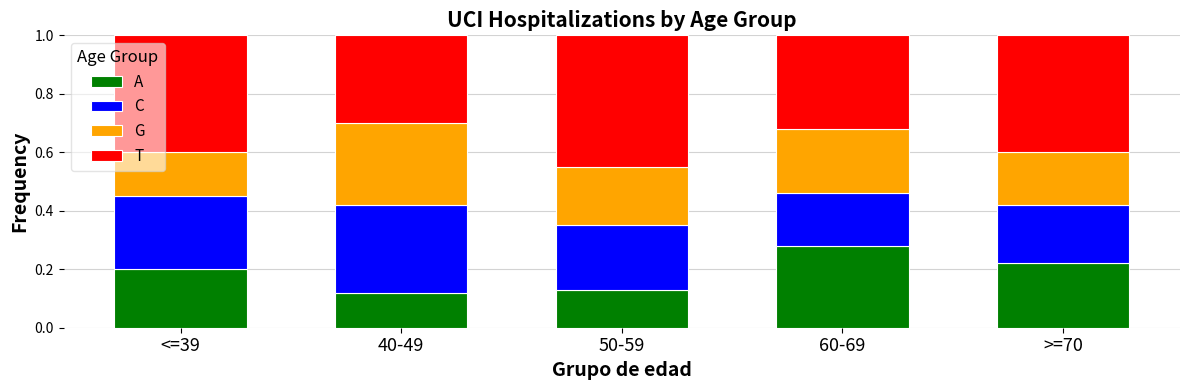

Which category has the highest value in the A series?

60-69